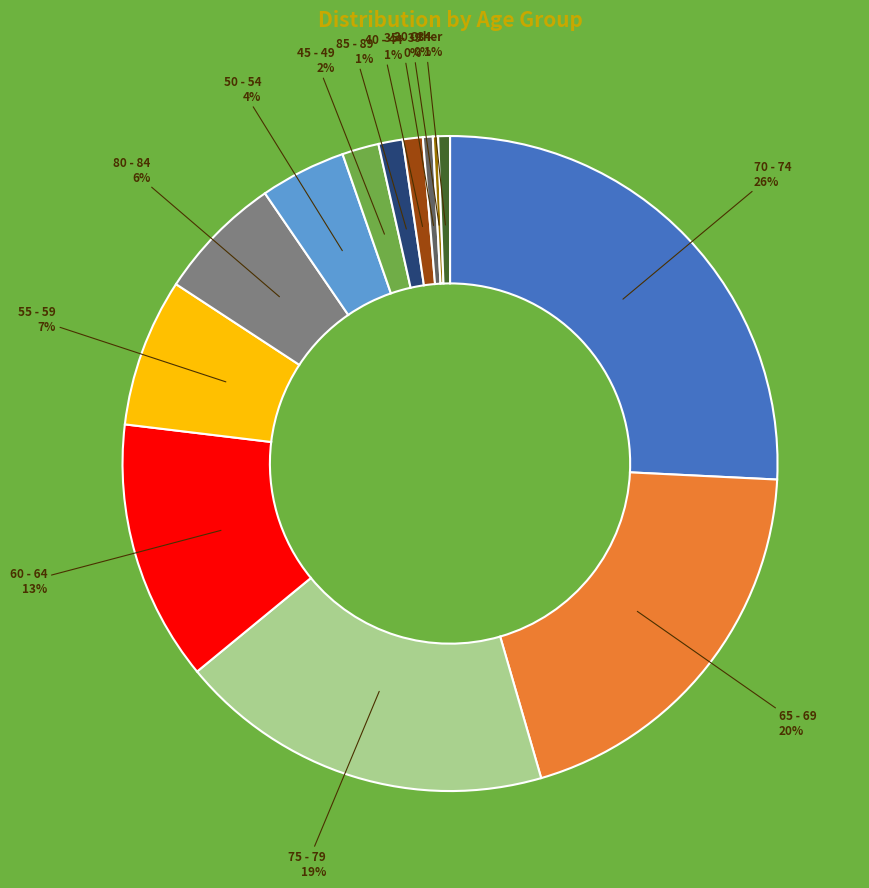

Between 80 - 84 and 75 - 79, which is larger?

75 - 79